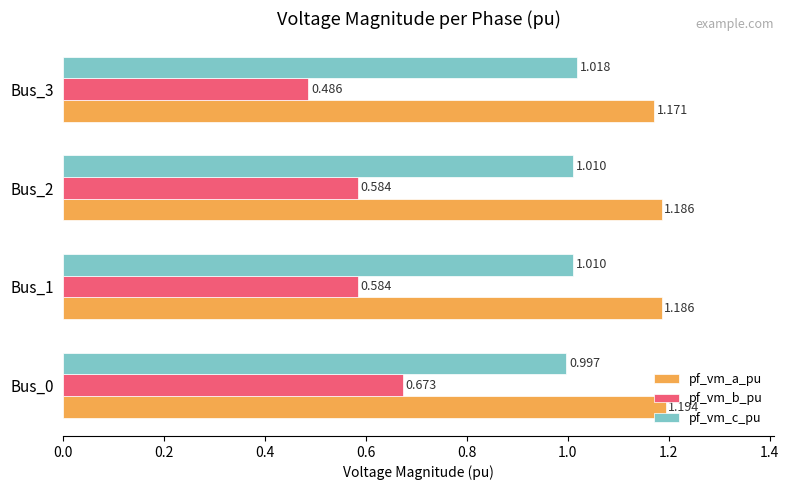

At Bus_0, list the series in order from smallest to largest.

pf_vm_b_pu, pf_vm_c_pu, pf_vm_a_pu